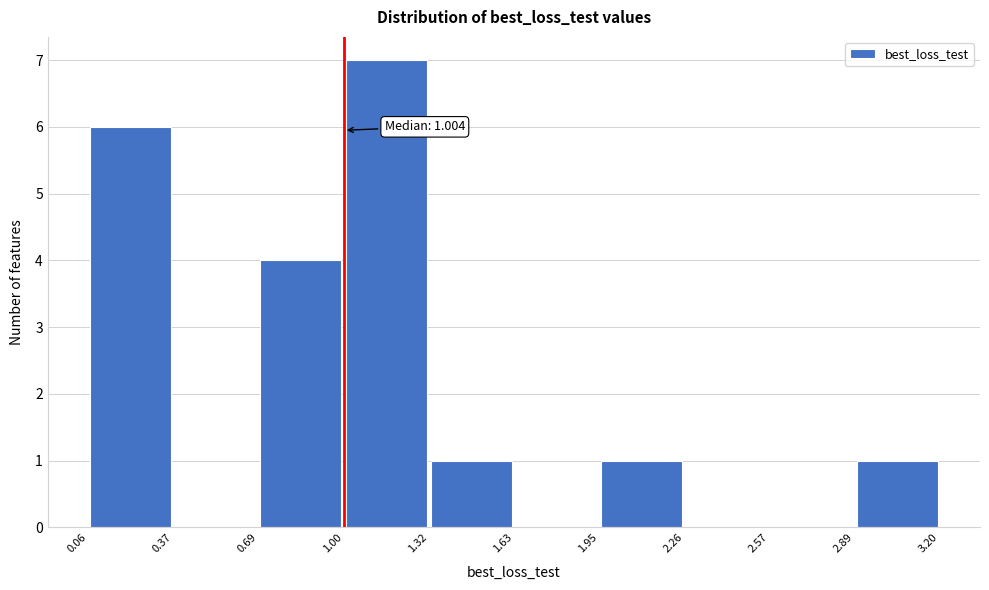

Over which range of the x-axis is the bar tallest?

1.00 to 1.32